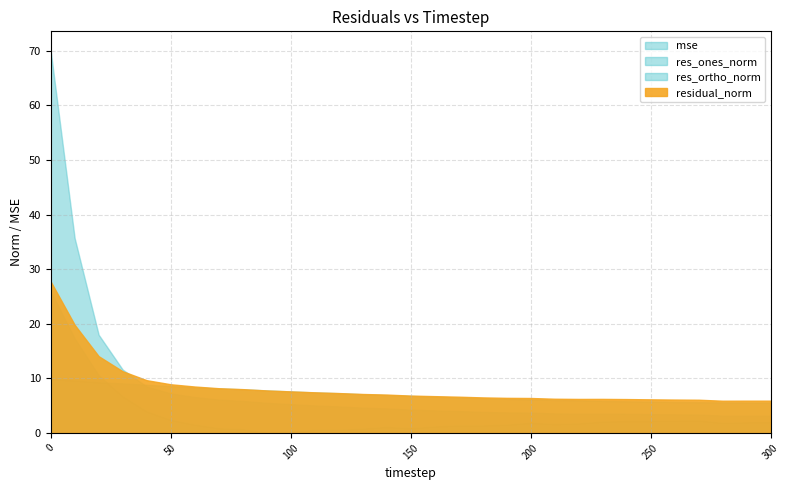

Which series has the largest total across all categories?

residual_norm